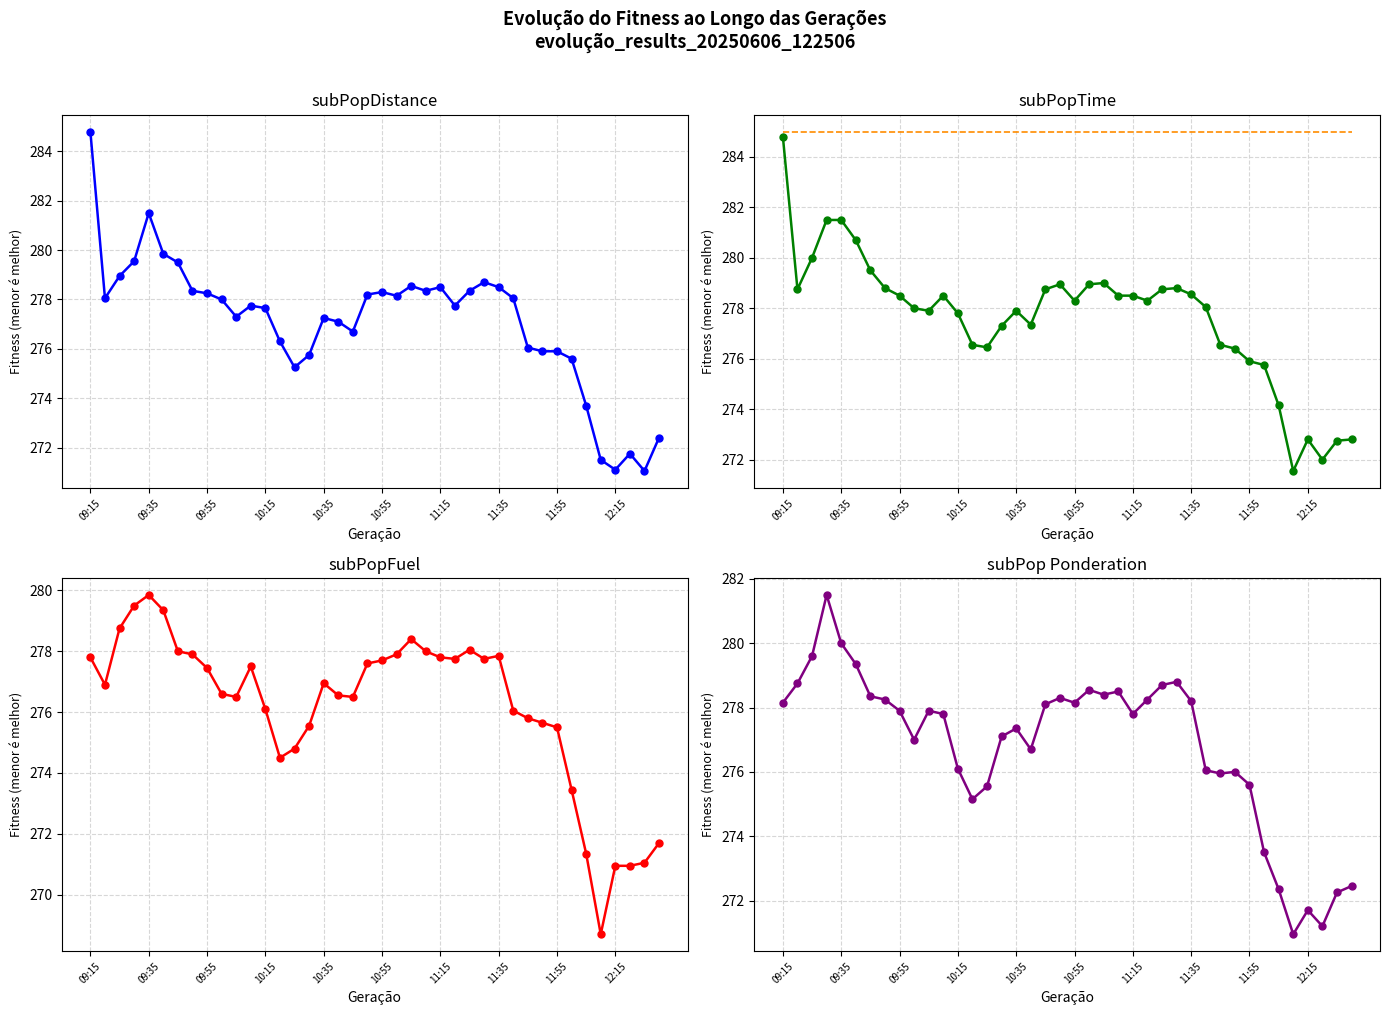

What is the difference between the second highest and minimum values in the Close series?

9.1